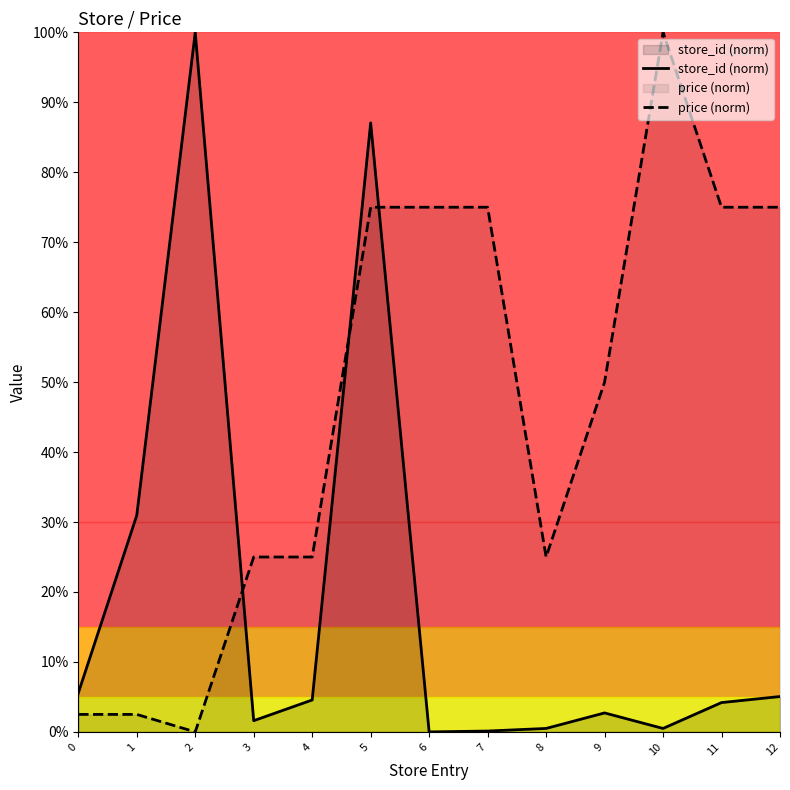

Does the chart have visible grid lines?

No